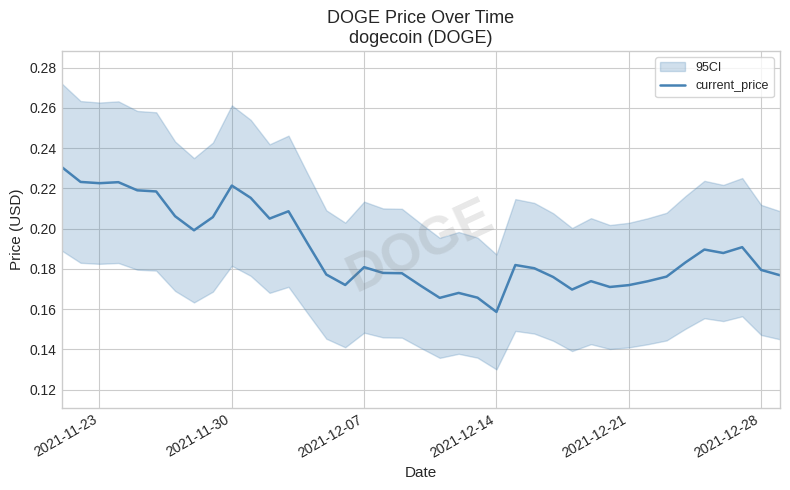

Is it true that current_price equals 0.4 at 2021-11-23?

False